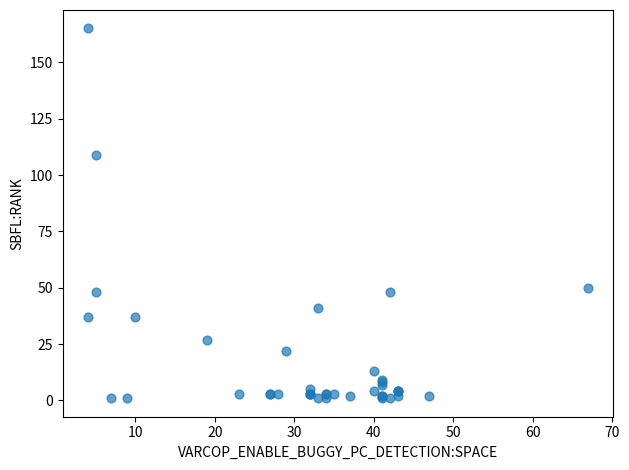

What Y value in the scatter plot is closest to 83?

109